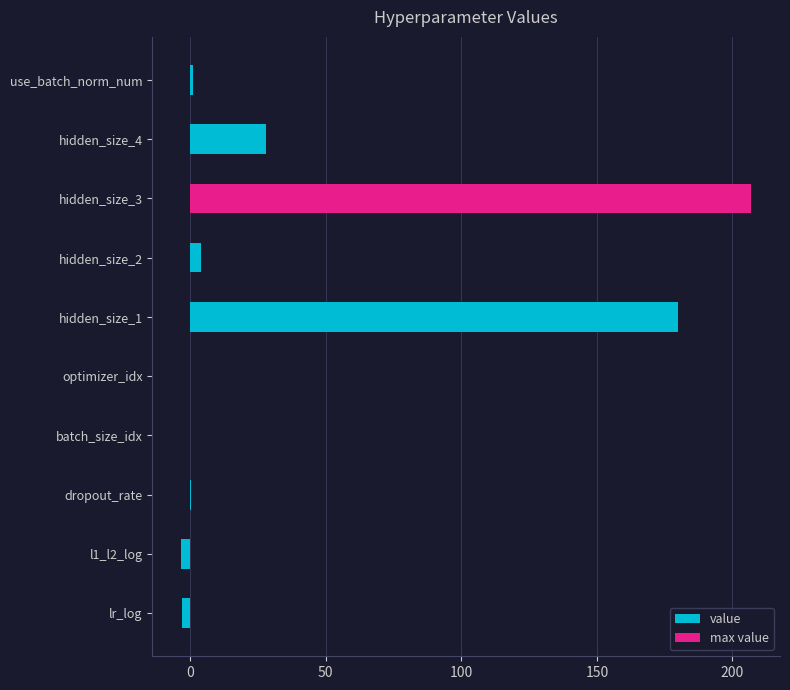

List the labels in order of value, largest first.

hidden_size_3, hidden_size_1, hidden_size_4, hidden_size_2, use_batch_norm_num, dropout_rate, batch_size_idx, optimizer_idx, lr_log, l1_l2_log